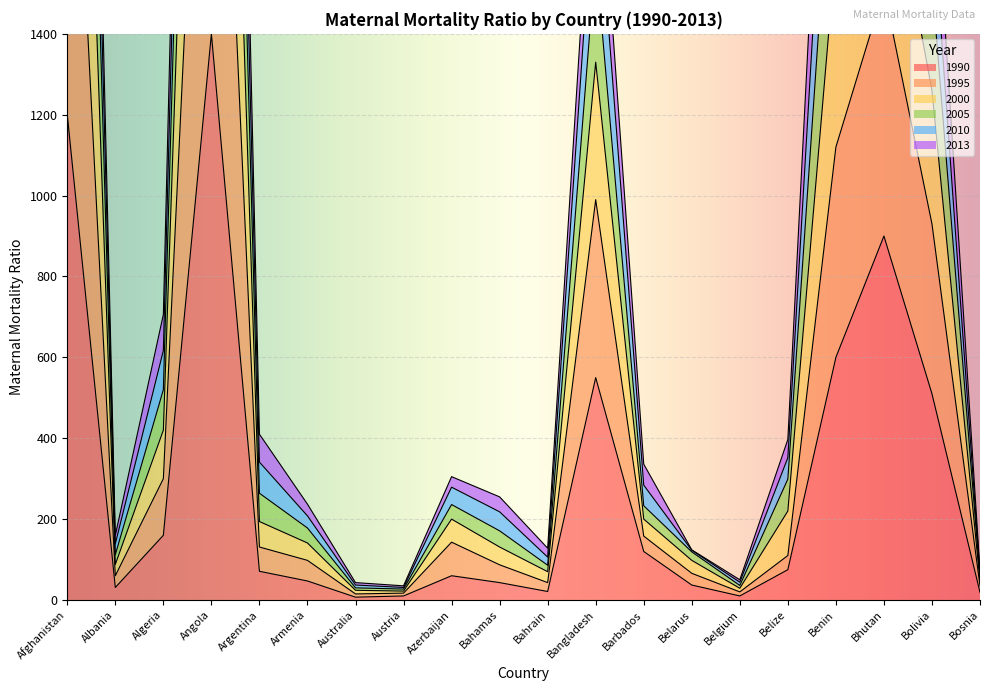

Where is 1990 nearest to the value 703?

Benin